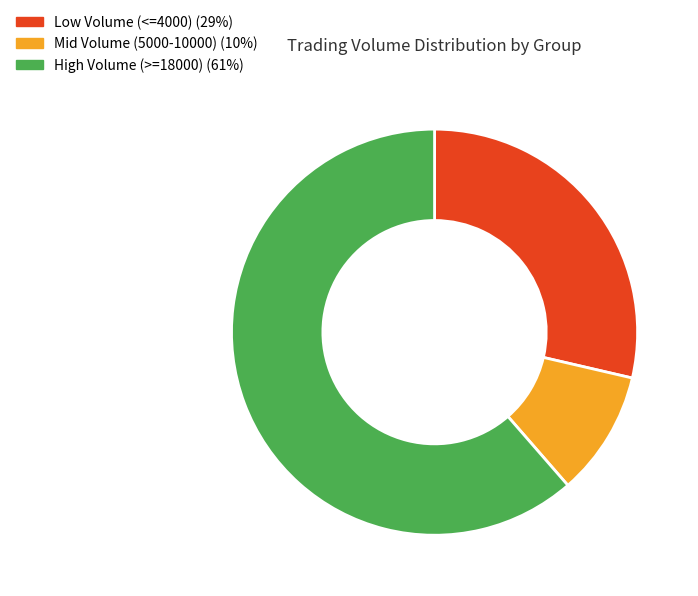

Which category accounts for the majority?

High Volume (>=18000) (61%)